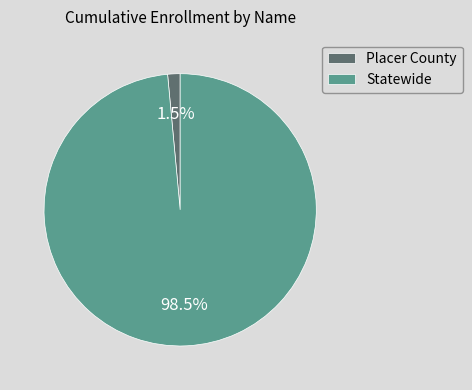

Which has a higher value, Statewide or Placer County?

Statewide